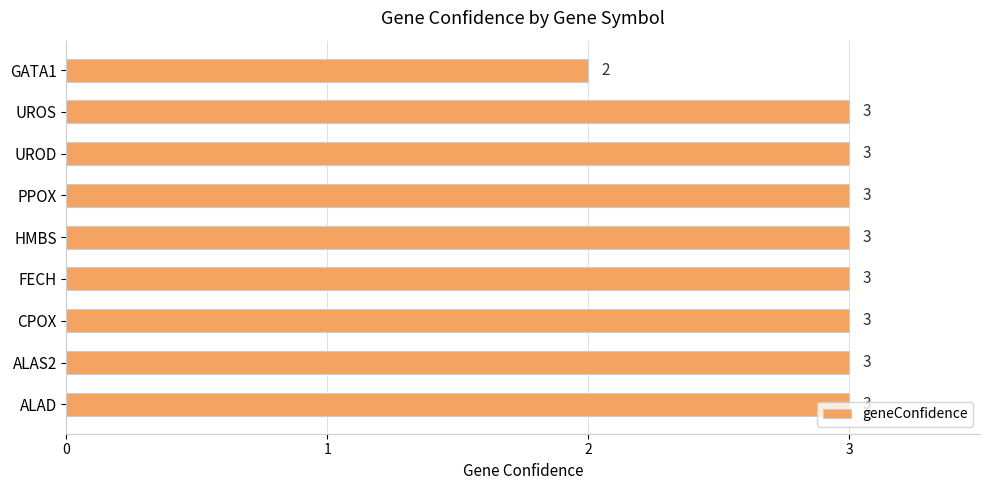

True or false: the data shows 3 at ALAD.

True